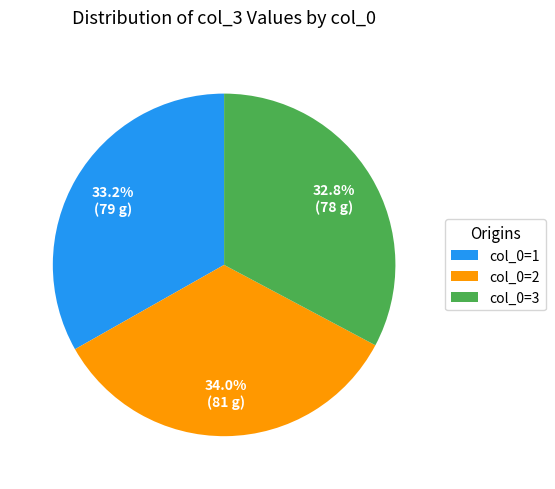

Is there a majority slice in this chart?

No